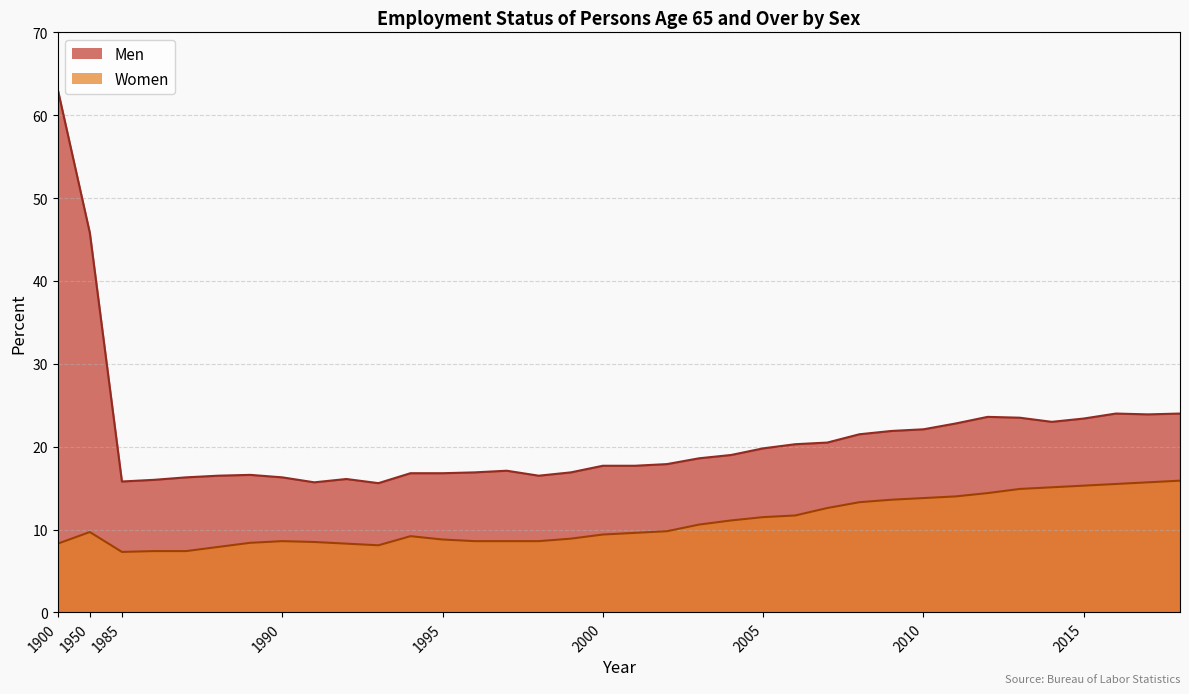

List the series in order of their peak value, highest first.

Men, Women